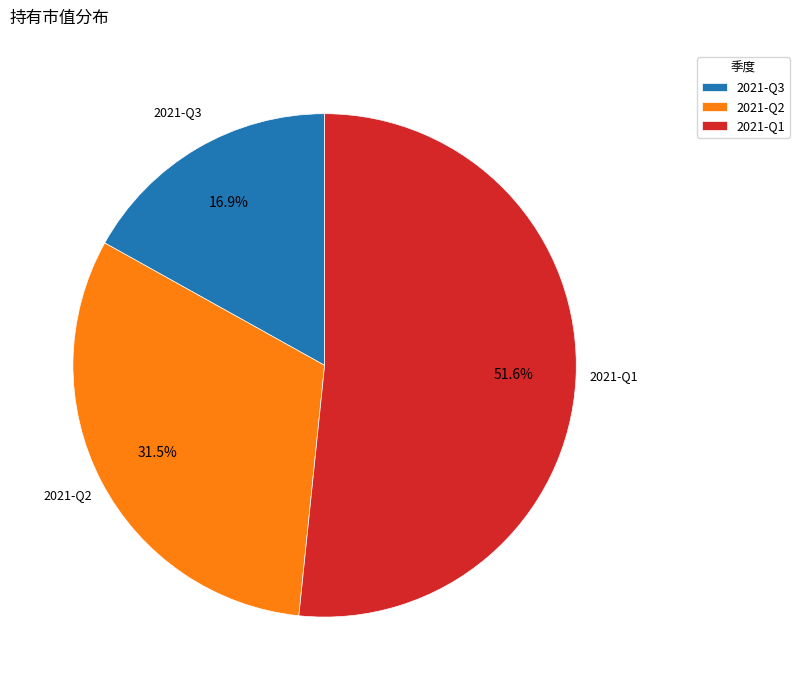

Does 2021-Q1 account for over 50% of the chart?

Yes